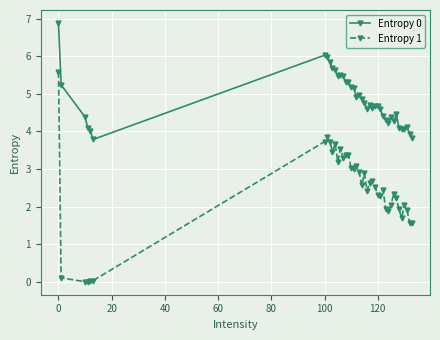

Which series has the largest range (max minus min)?

Entropy 1